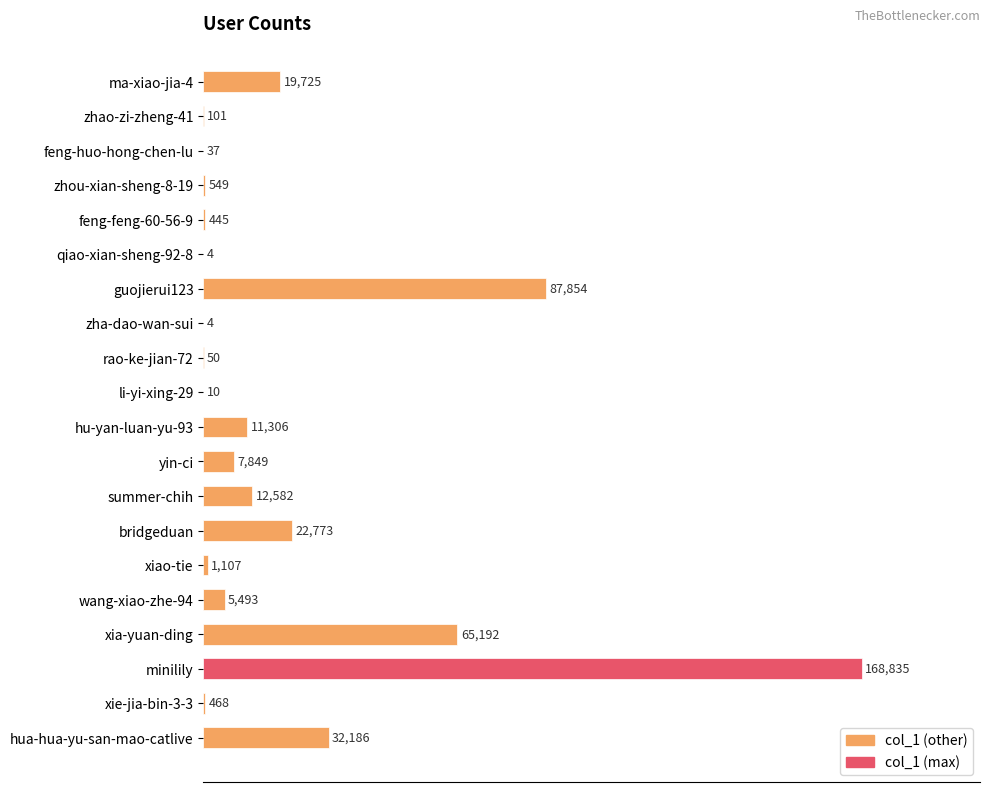

Are the bars horizontal?

Yes